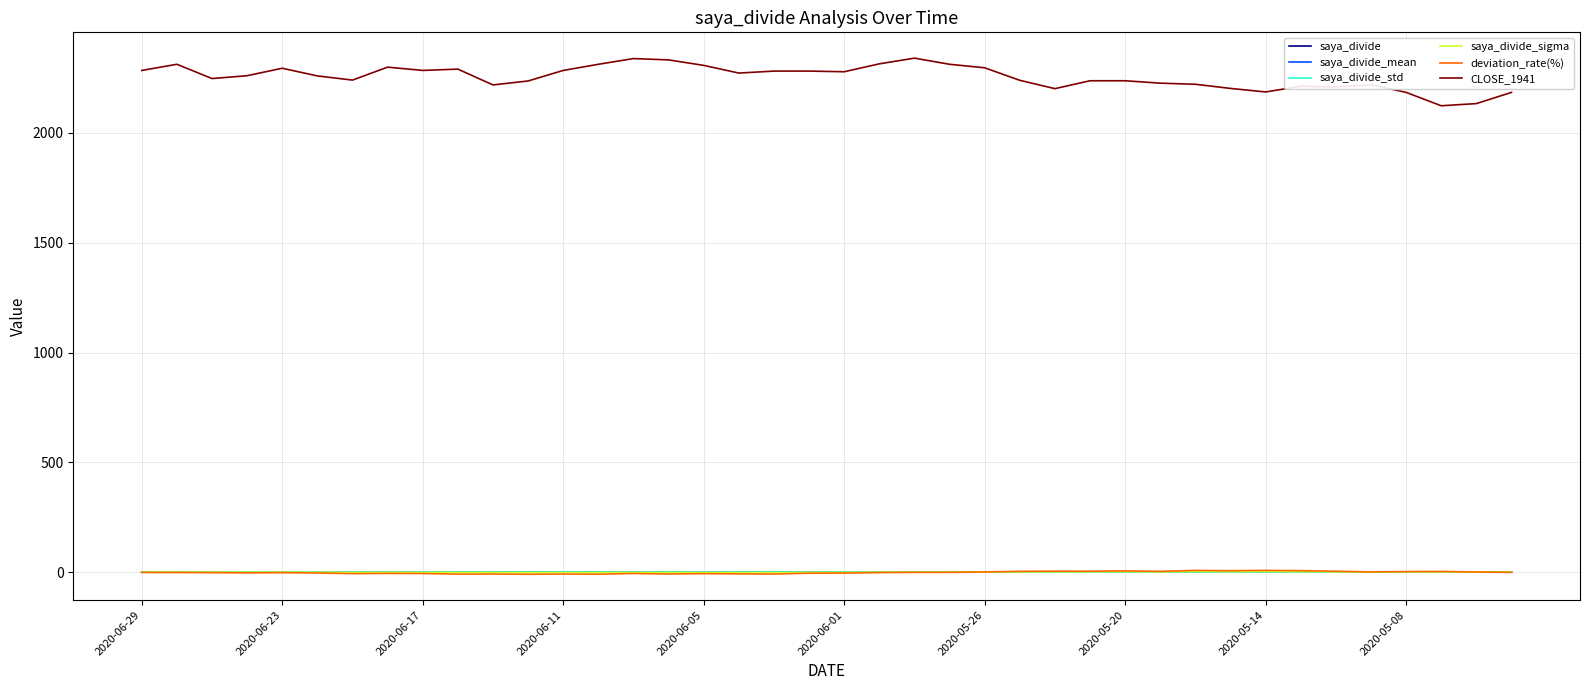

Which series has the largest total across all categories?

CLOSE_1941